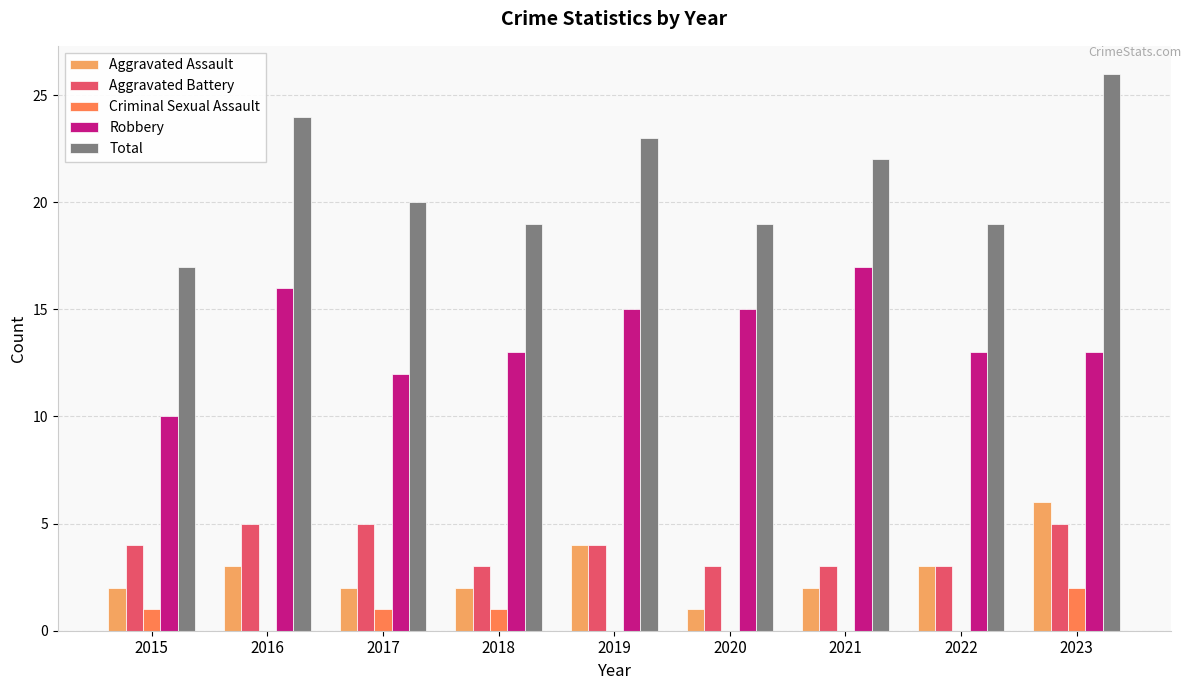

Which series changed the most between 2022 and 2023?

Total